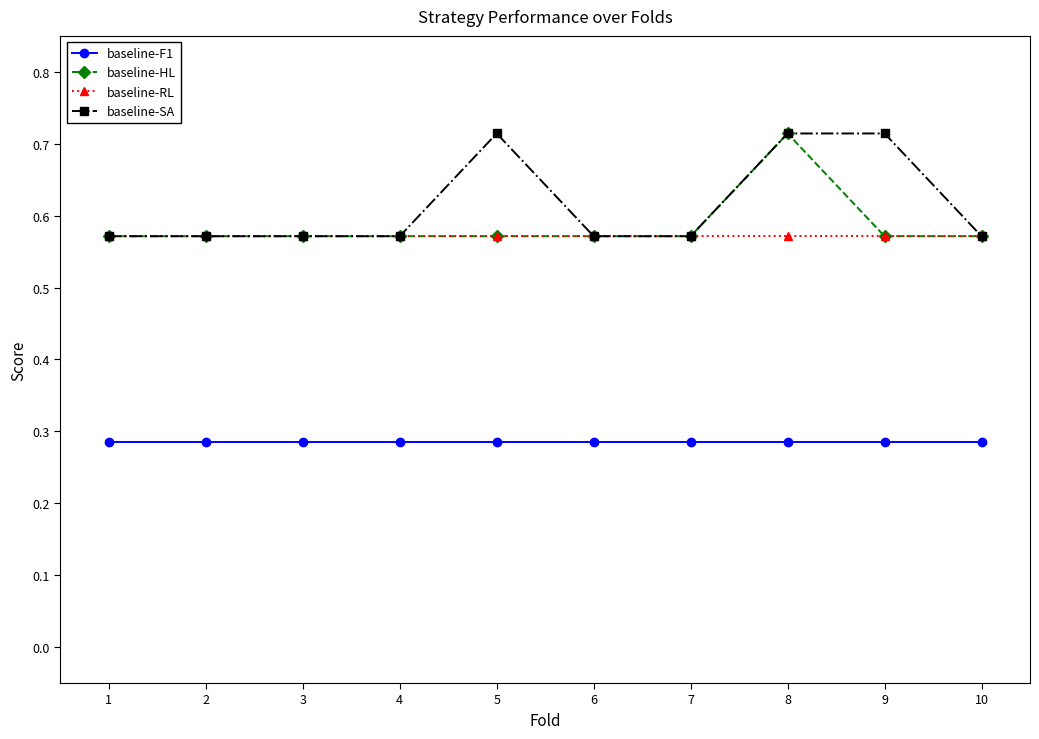

What is the spread (max minus min) of values at 5?

0.4